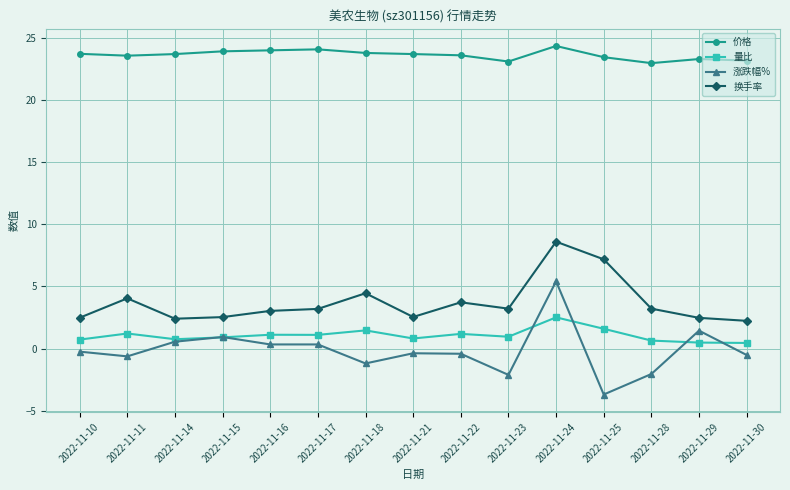

True or false: 量比 and 价格 intersect in this chart.

False